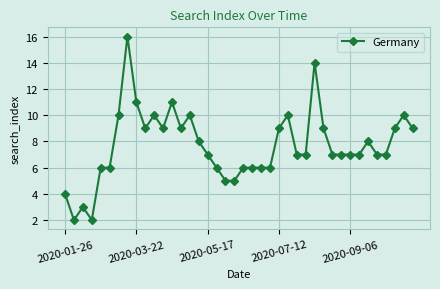

True or false: there are more than 1 points higher than both neighbors.

True